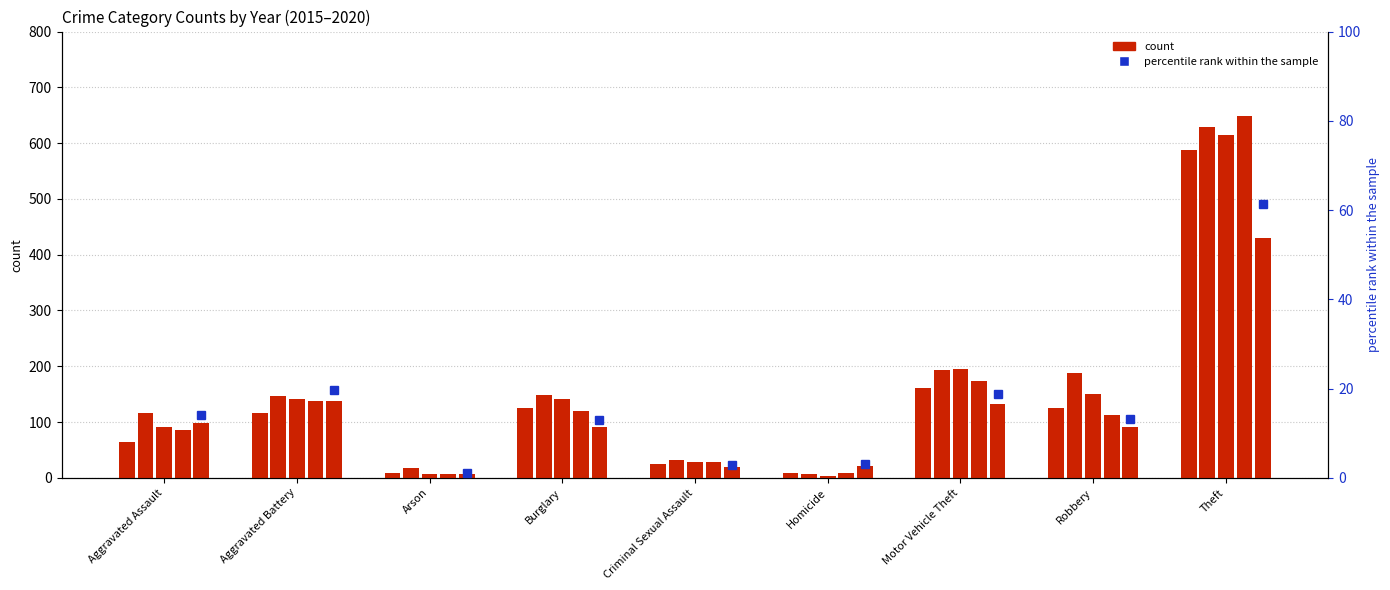

What is the sum of the 2015 values at Arson and Robbery?

134